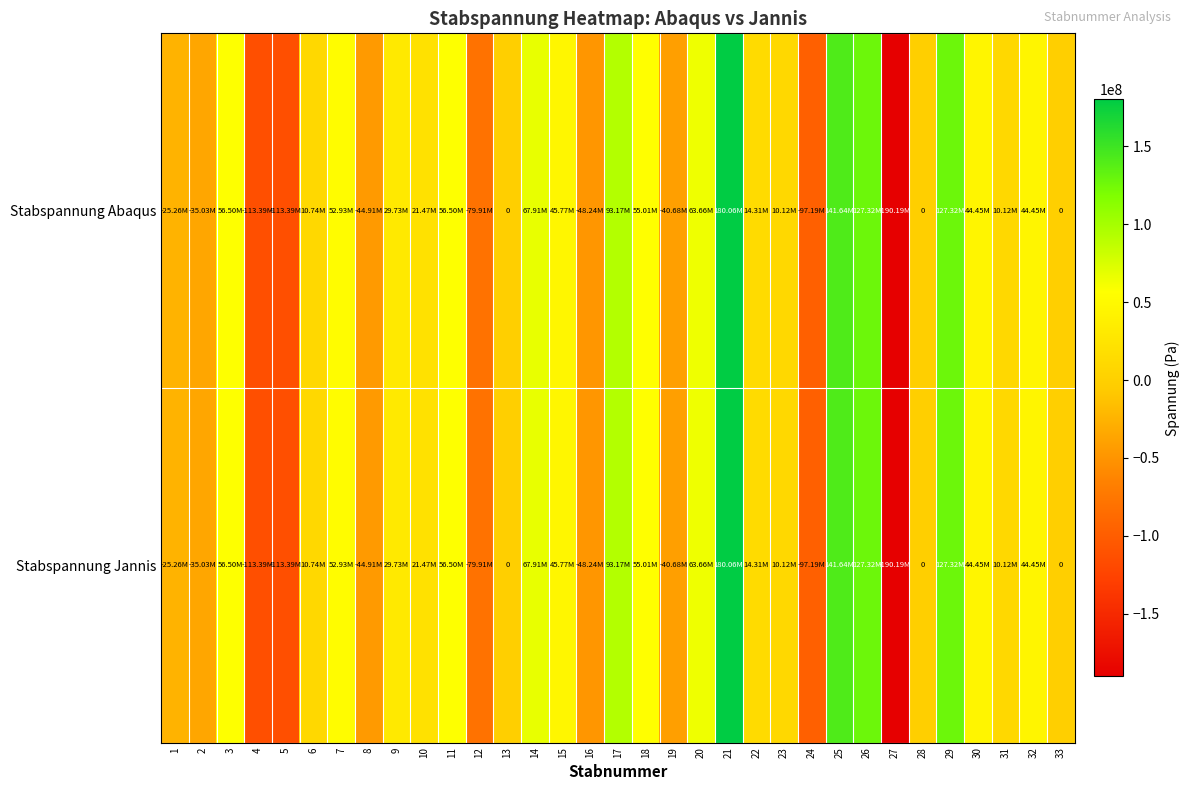

Rank the categories by Stabspannung Abaqus value from highest to lowest.

21, 25, 26, 29, 17, 14, 20, 3, 11, 18, 7, 15, 30, 32, 9, 10, 22, 6, 23, 31, 13, 28, 33, 1, 2, 19, 8, 16, 12, 24, 4, 5, 27